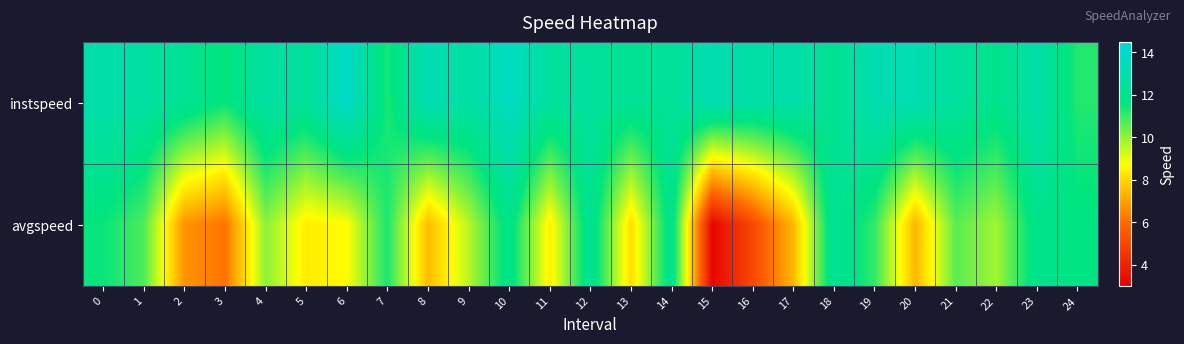

Reading right to left, extract all data points from this chart.

instspeed: 24=11.2	23=12.9	22=12.0	21=12.6	20=13.3	19=13.2	18=12.2	17=13.0	16=12.8	15=13.2	14=12.4	13=12.3	12=12.5	11=12.6	10=13.8	9=12.8	8=13.3	7=11.4	6=14.0	5=12.4	4=12.8	3=11.6	2=12.3	1=12.7	0=13.0
avgspeed: 24=11.7	23=12.0	22=9.8	21=10.6	20=7.4	19=11.1	18=12.4	17=7.4	16=5.1	15=3.2	14=12.2	13=8.1	12=12.3	11=8.5	10=12.0	9=9.6	8=7.5	7=11.3	6=8.7	5=8.4	4=10.1	3=6.1	2=6.7	1=10.8	0=11.6